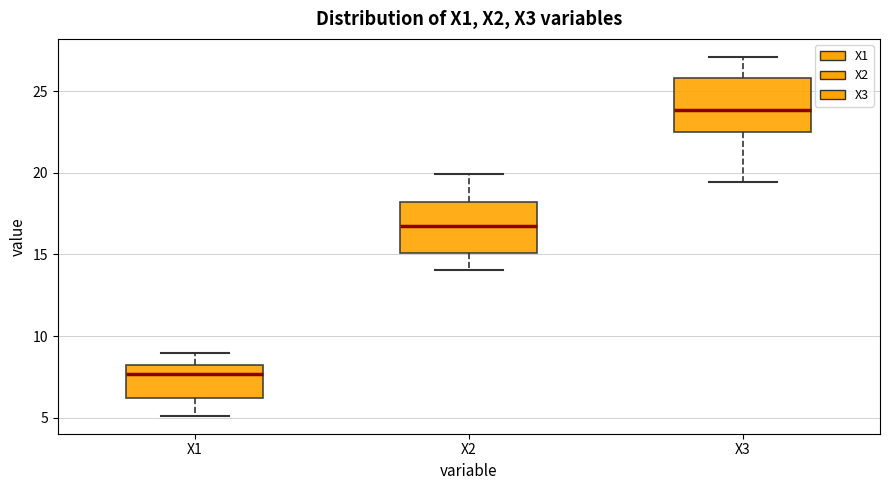

Which box's median line is the highest?

X3